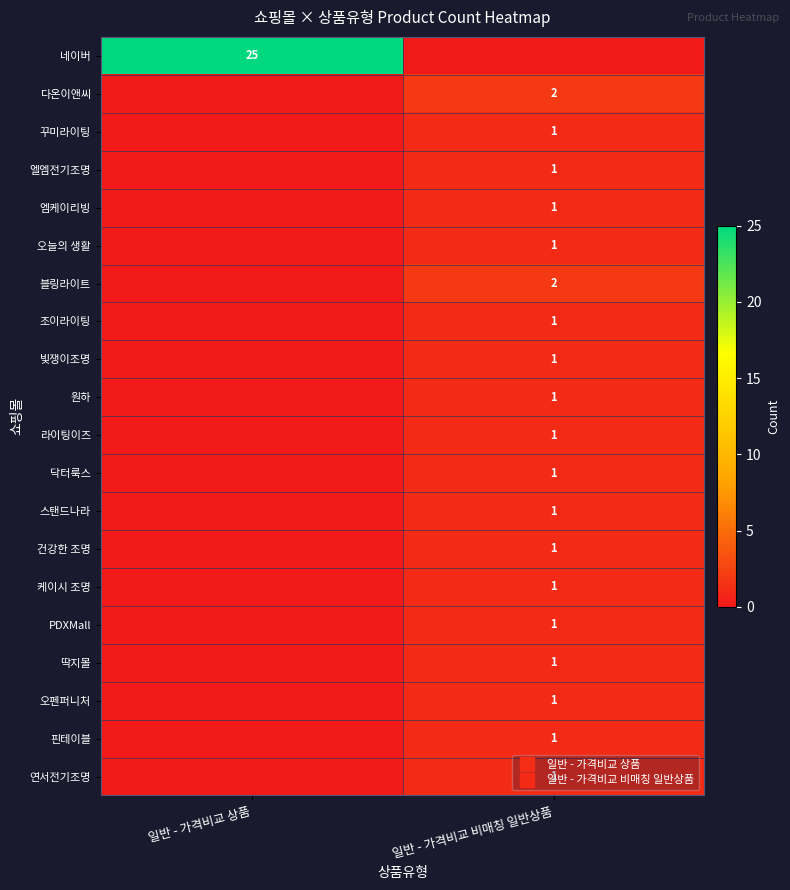

How many distinct data groups are displayed?

20